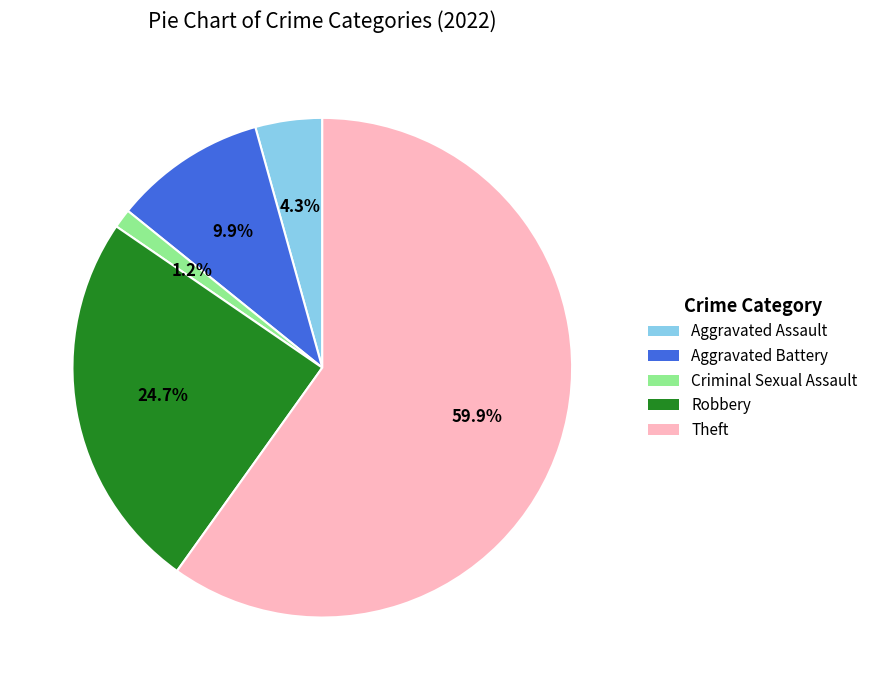

Rank the categories by value from highest to lowest.

Theft, Robbery, Aggravated Battery, Aggravated Assault, Criminal Sexual Assault